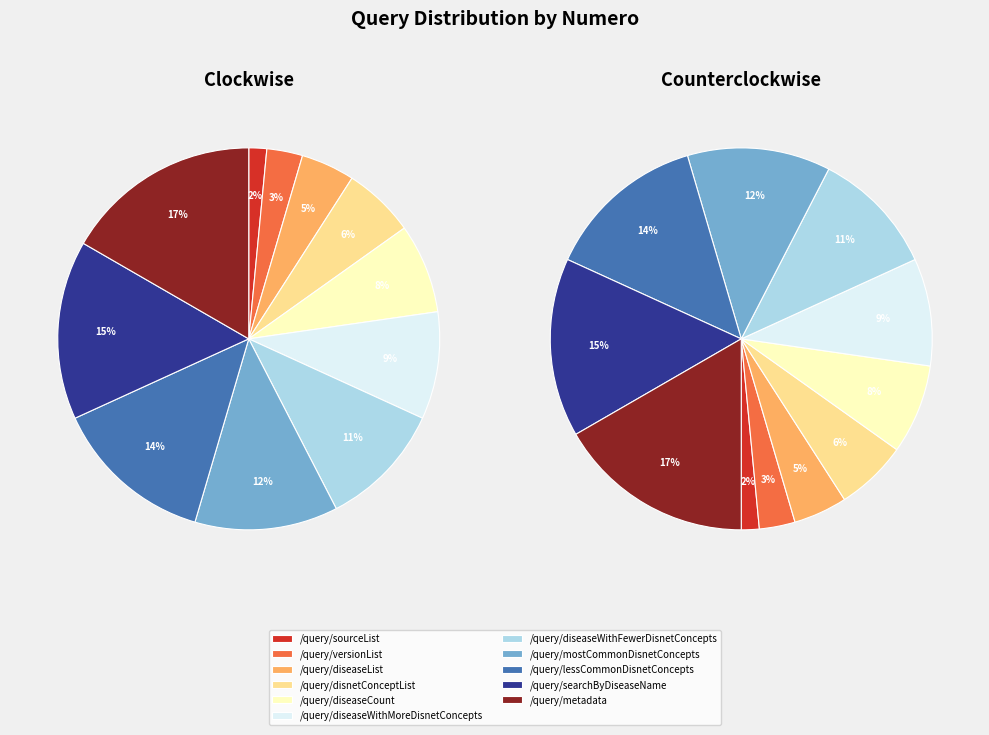

To the nearest percent, what is the difference between the /query/metadata and /query/sourceList slice percentages?

15%